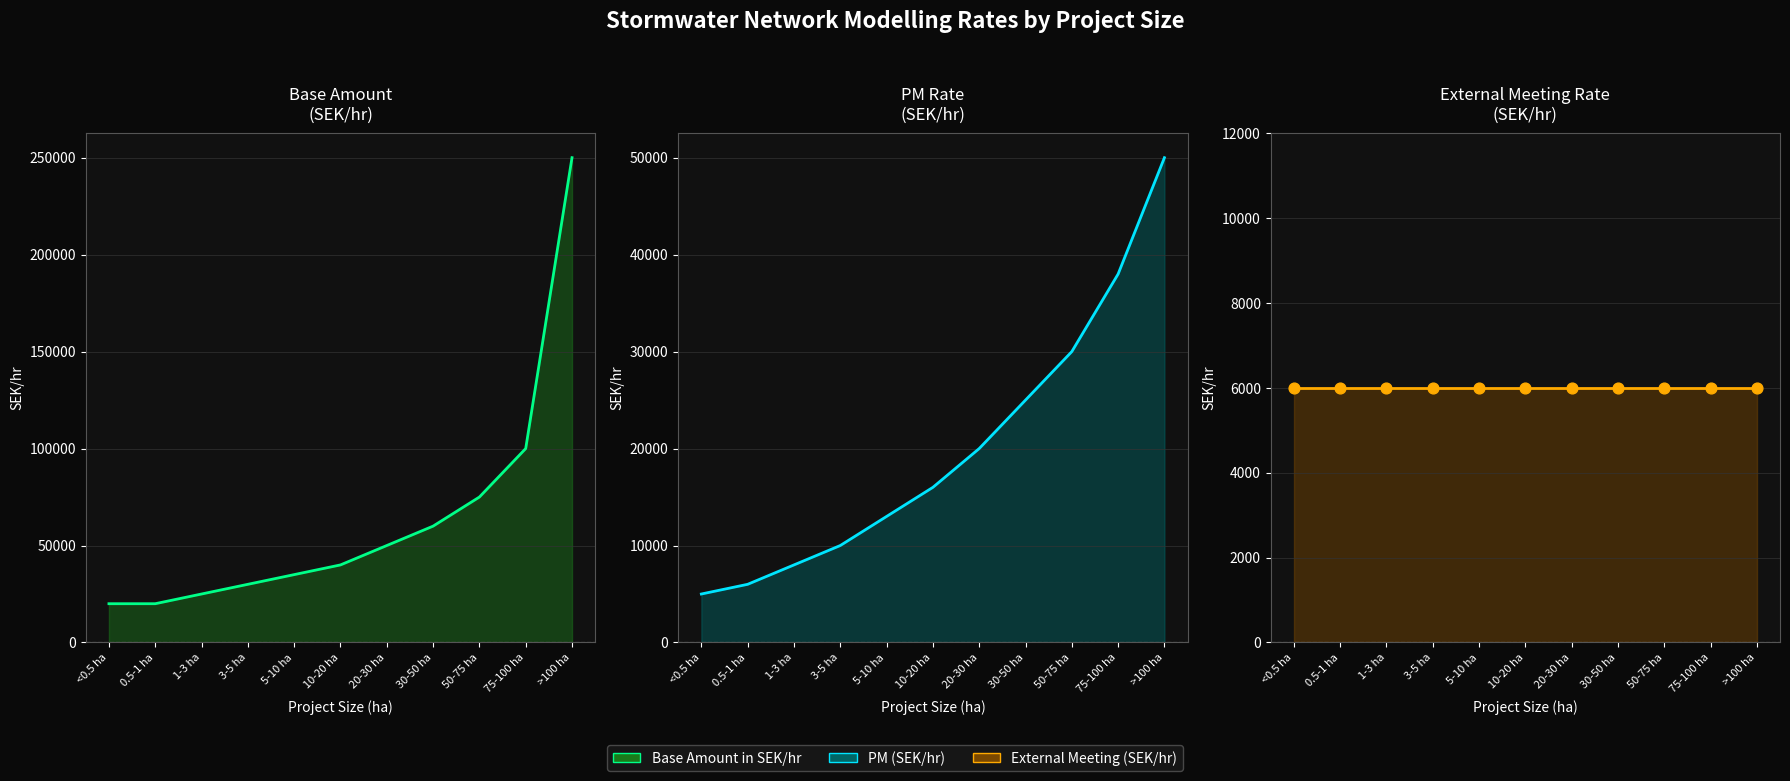

At which category is the sum across all series the highest?

>100 ha